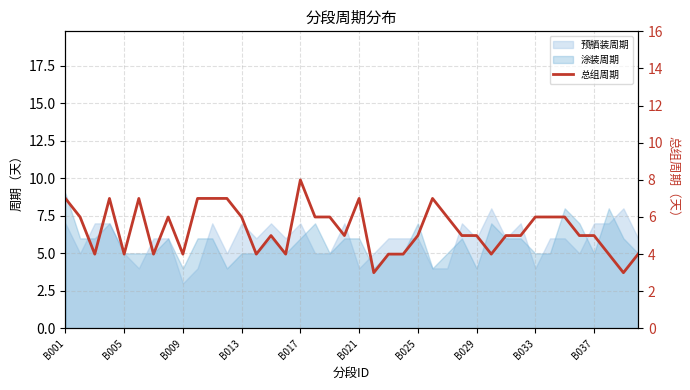

How many values exceed 5?

18